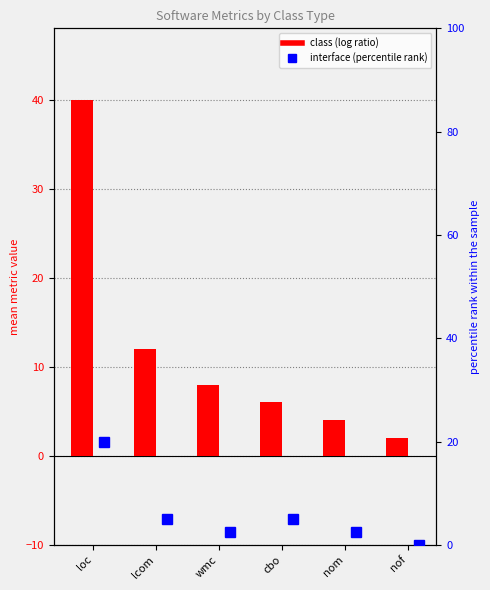

Reading left to right, extract all data points from this chart.

class (log ratio): 40.0	12.0	8.0	6.0	4.0	2.0
interface (percentile rank): 20.0	5.0	2.5	5.0	2.5	0.0